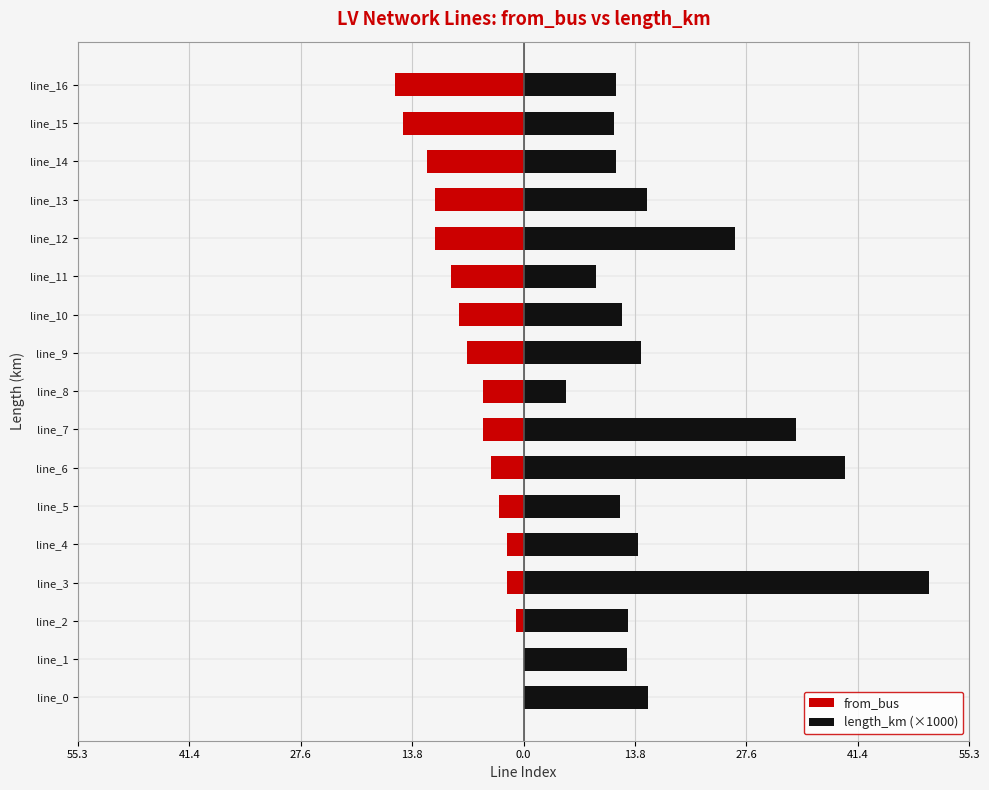

What is the spread (max minus min) of values at line_4?

16.2